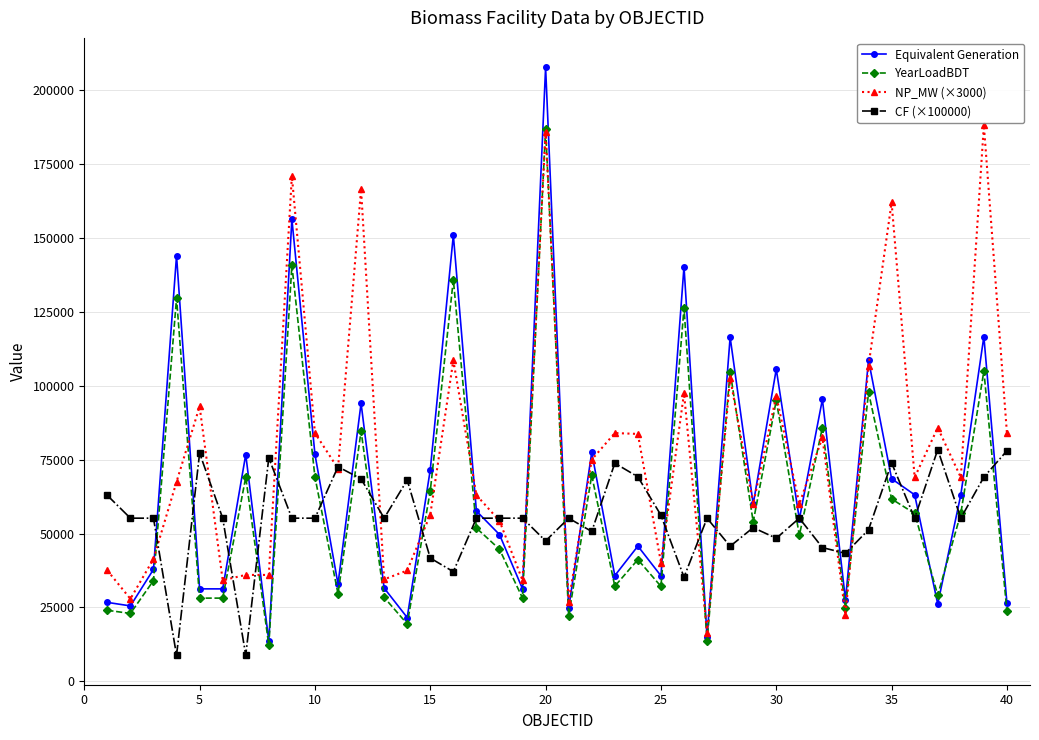

True or false: NP_MW (×3000) has more than 2 interior local peaks.

True